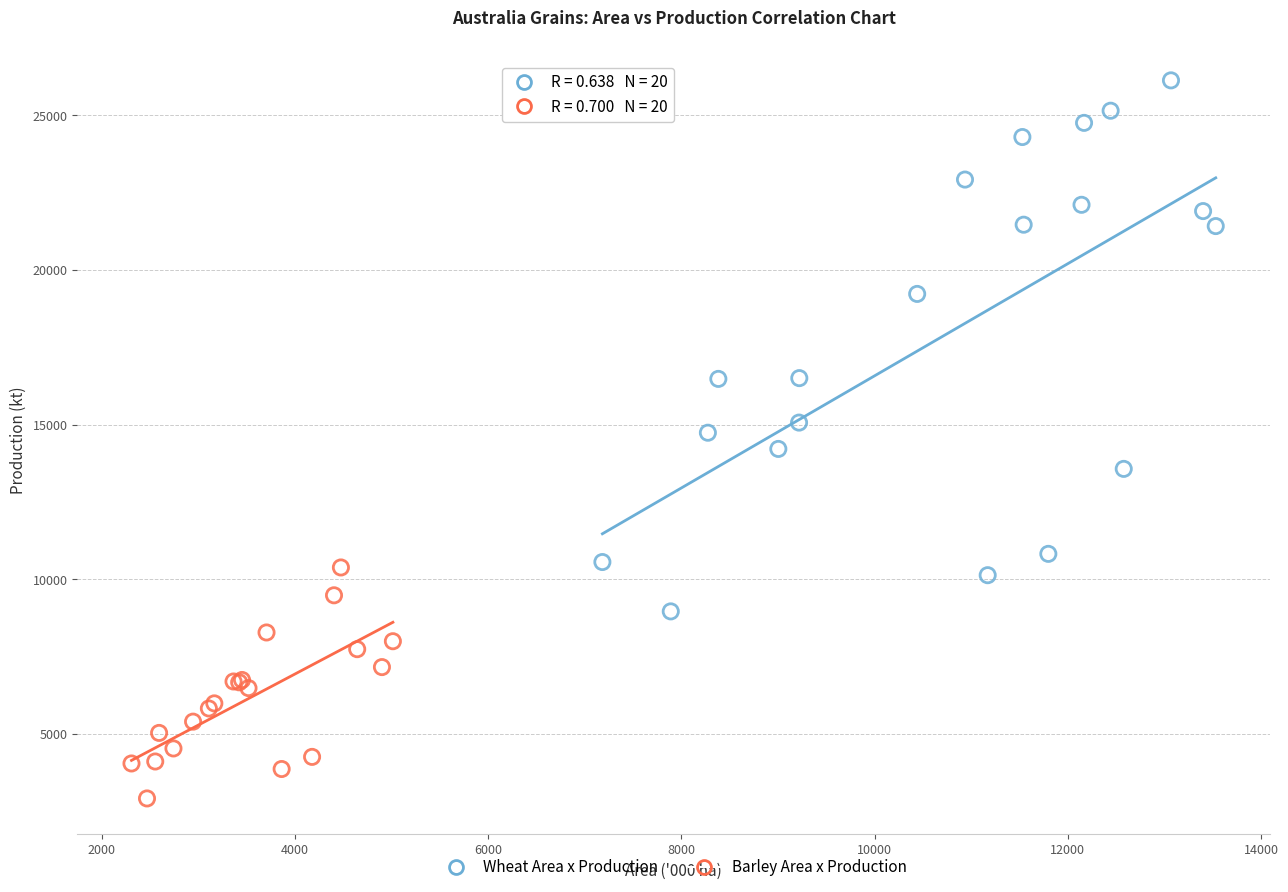

Which series has the largest Y range (max minus min)?

Wheat Area x Production